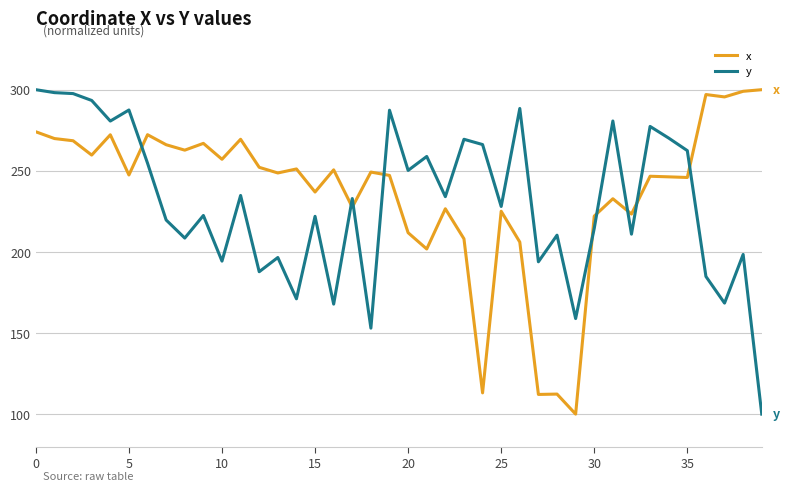

What is the difference between the maximum and minimum values in the y series?

200.0